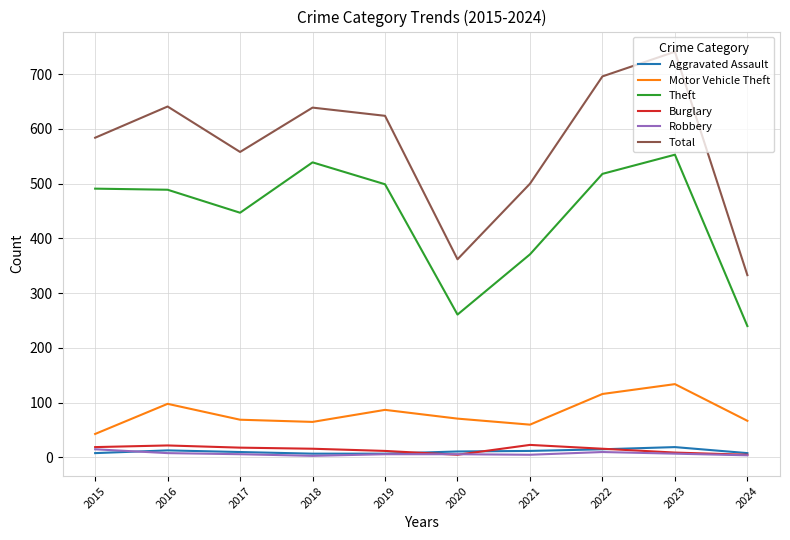

True or false: Total and Burglary intersect in this chart.

False